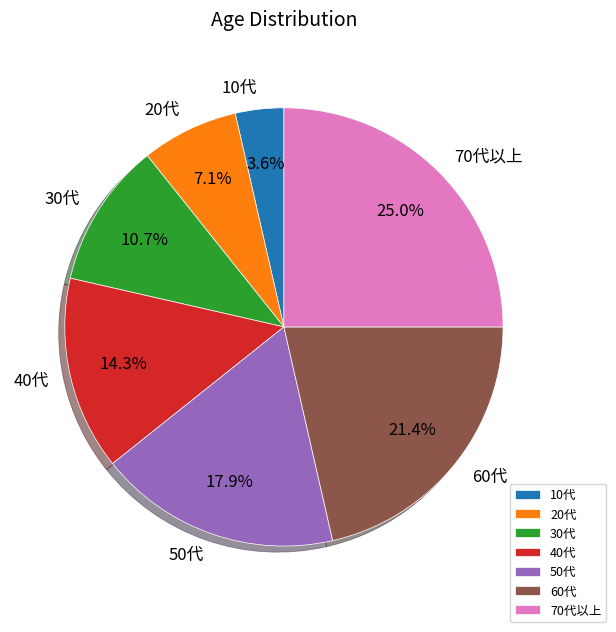

What is the largest slice in the pie chart?

70代以上